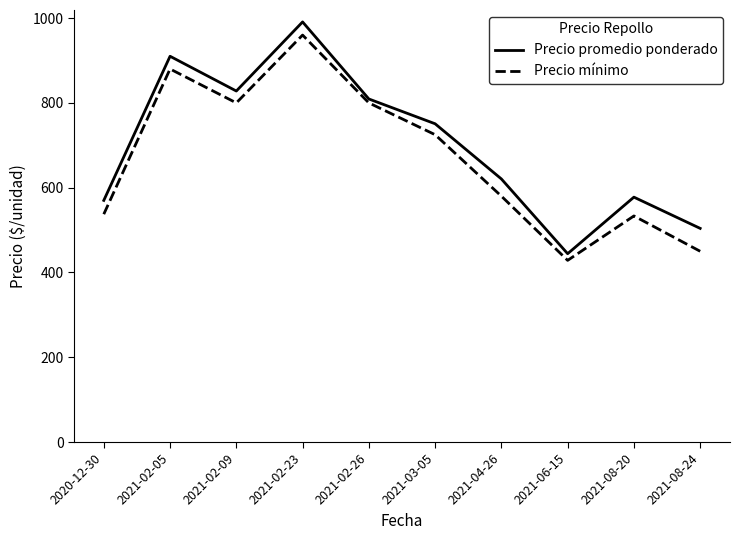

Which category has the lowest value across all series?

2021-06-15